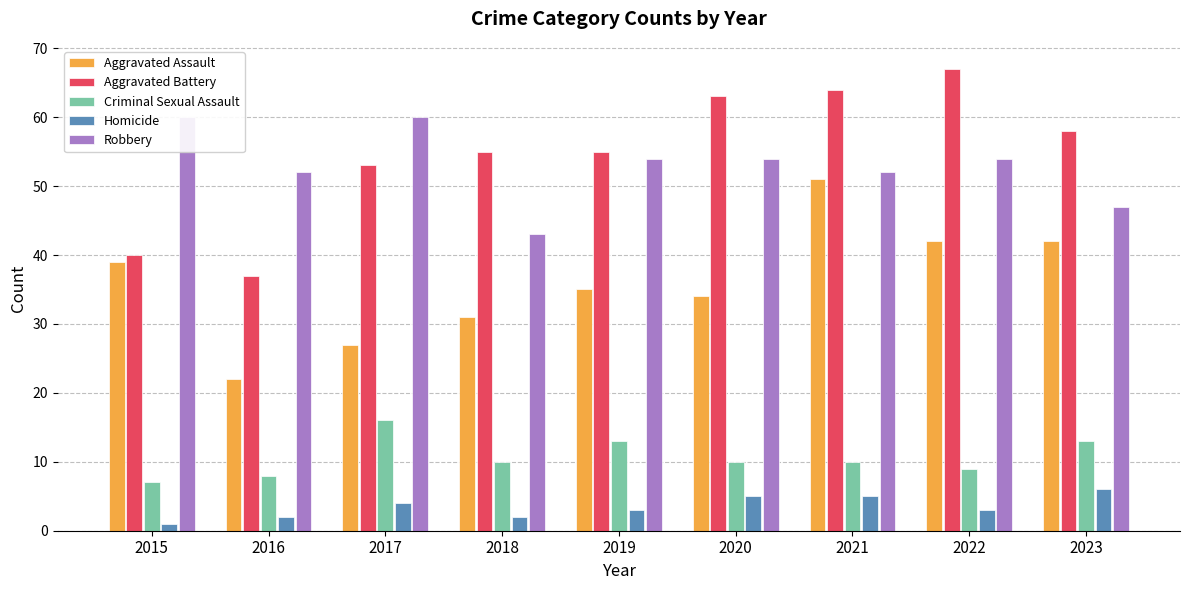

How many distinct data groups are displayed?

5